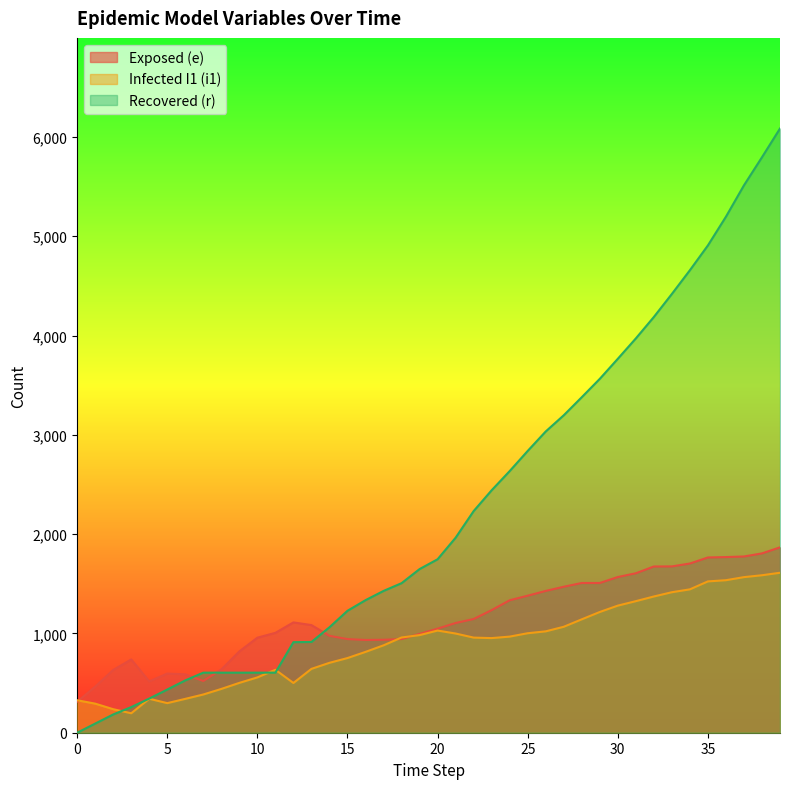

What are all the series names shown in the legend?

Exposed (e), Infected I1 (i1), Recovered (r)